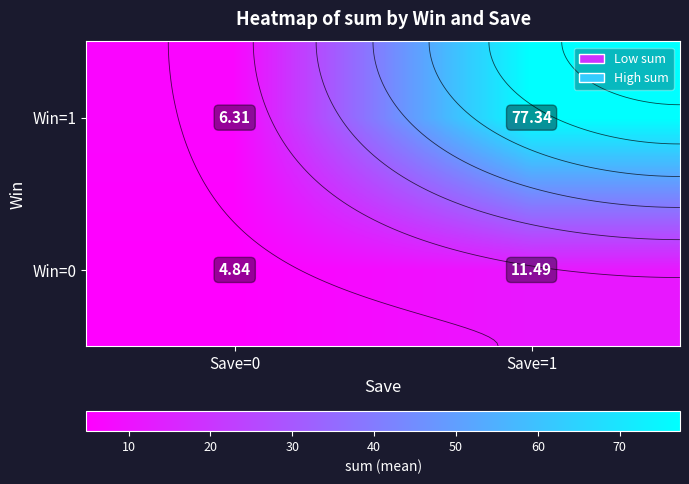

True or false: Win=0 has a value of 4.8 at Save=0.

True